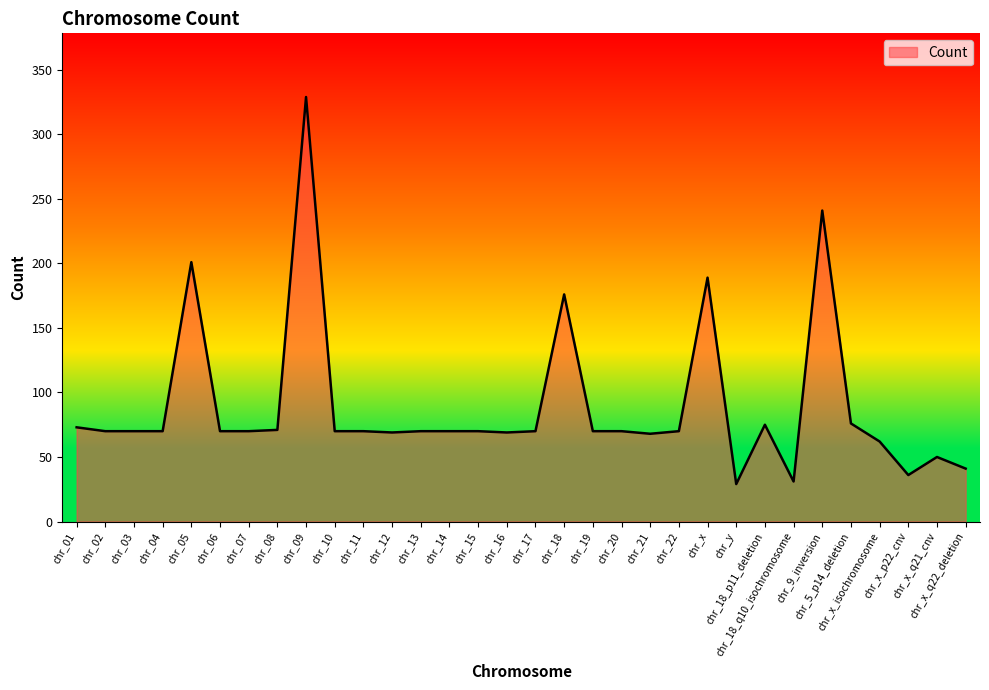

How many lines are shown in the chart?

1